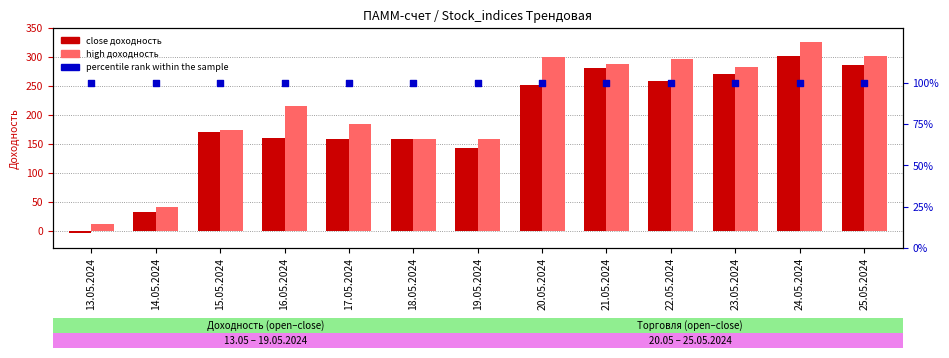

Which series has the largest total across all categories?

high (Доходность)